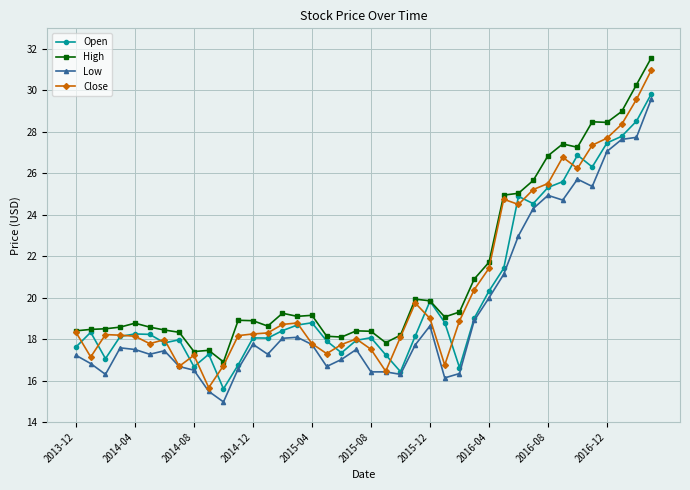

True or false: Low has more than 0 points higher than both neighbors.

True